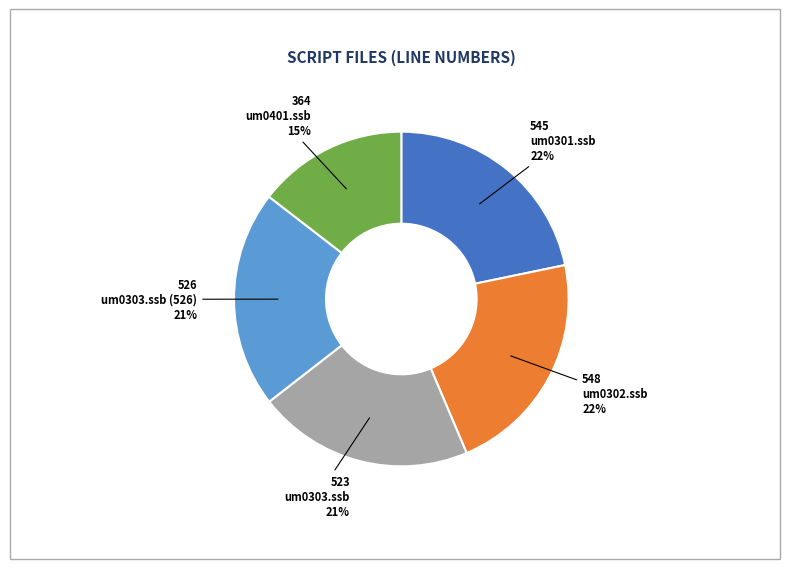

Does any single category account for the majority?

No